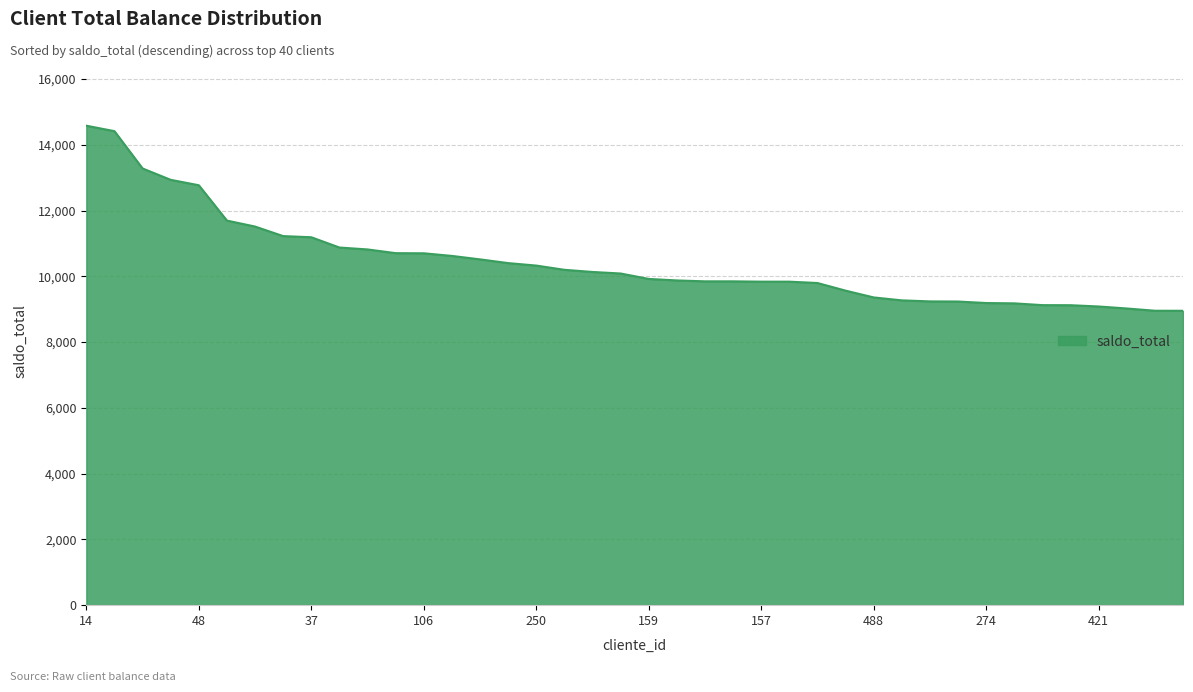

What is the difference between the maximum and minimum values?

5628.0